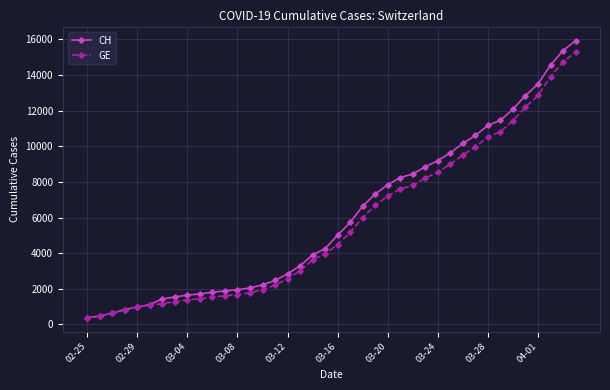

List the series in order of their peak value, highest first.

CH, GE